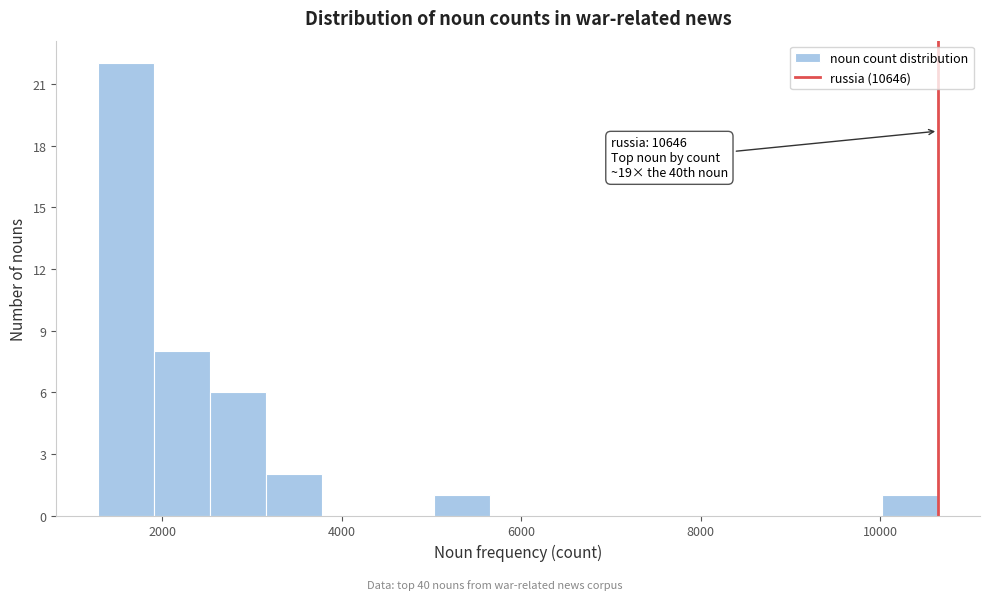

Around what value on the x-axis is the tallest bar? Give the approximate position of its centre, as read against the axis.

1600